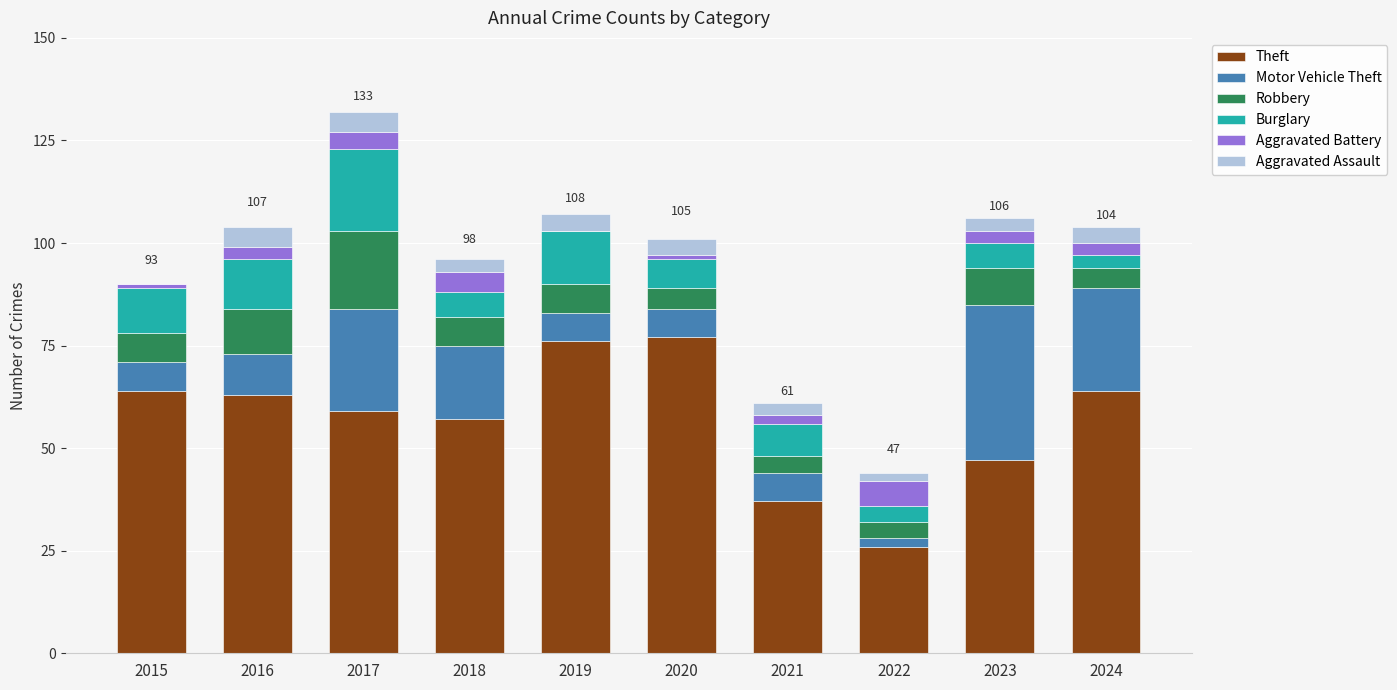

Is it true that Theft equals 109 at 2019?

False